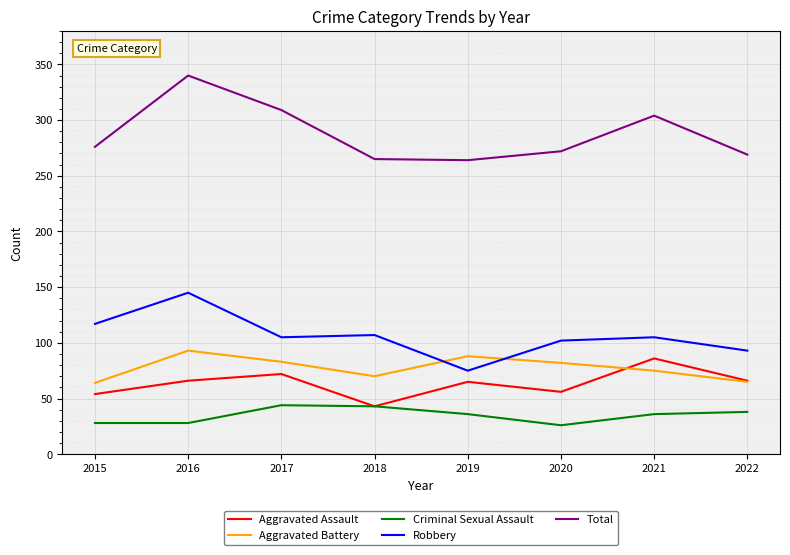

In Aggravated Assault, how many points are higher than both neighbors (excluding endpoints)?

3